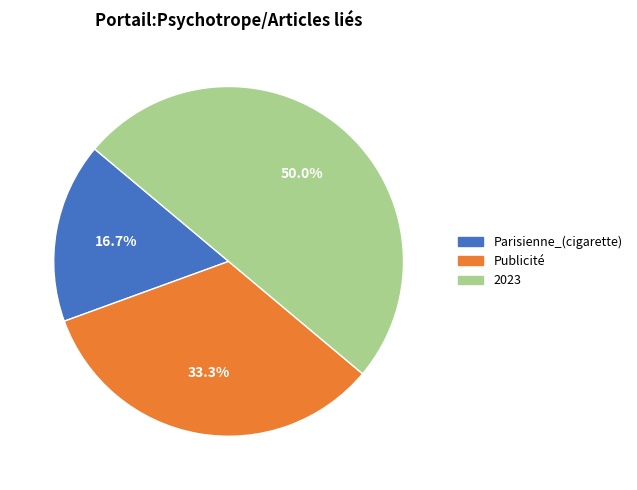

To the nearest percent, what is the difference between the 2023 and Parisienne_(cigarette) slice percentages?

33%